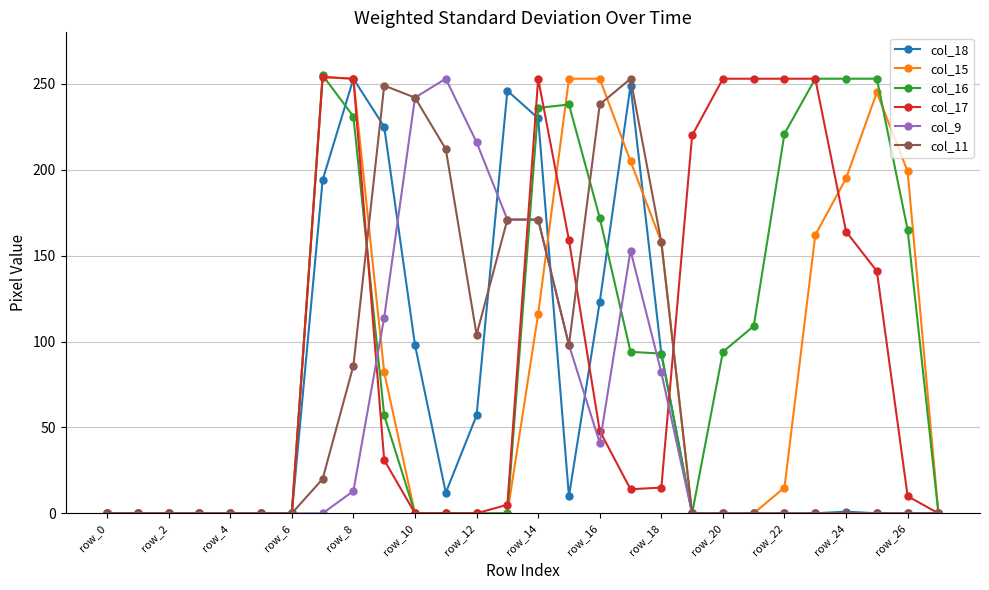

True or false: col_9 has more than 1 points higher than both neighbors.

True